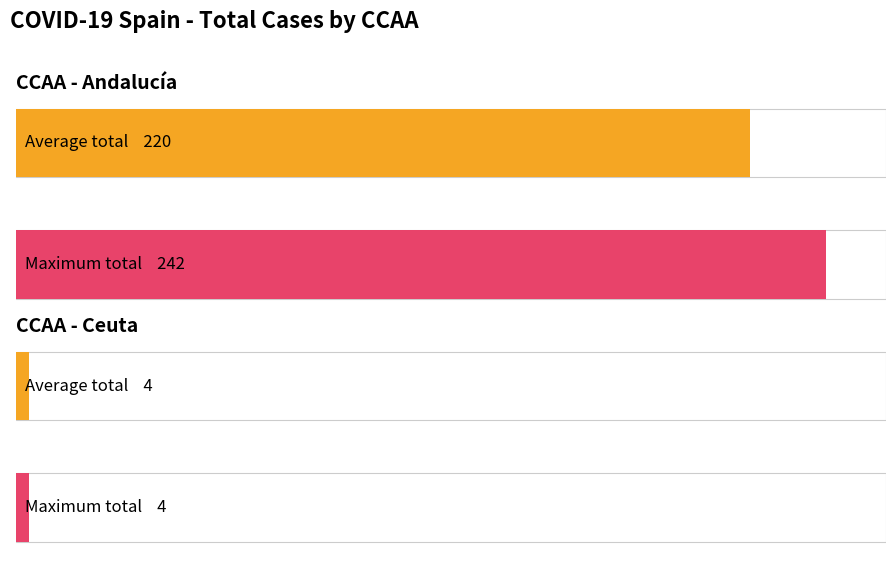

What is the ratio of the value at Ceuta 2020-04-18 to the value at Ceuta 2020-04-19?

1.0